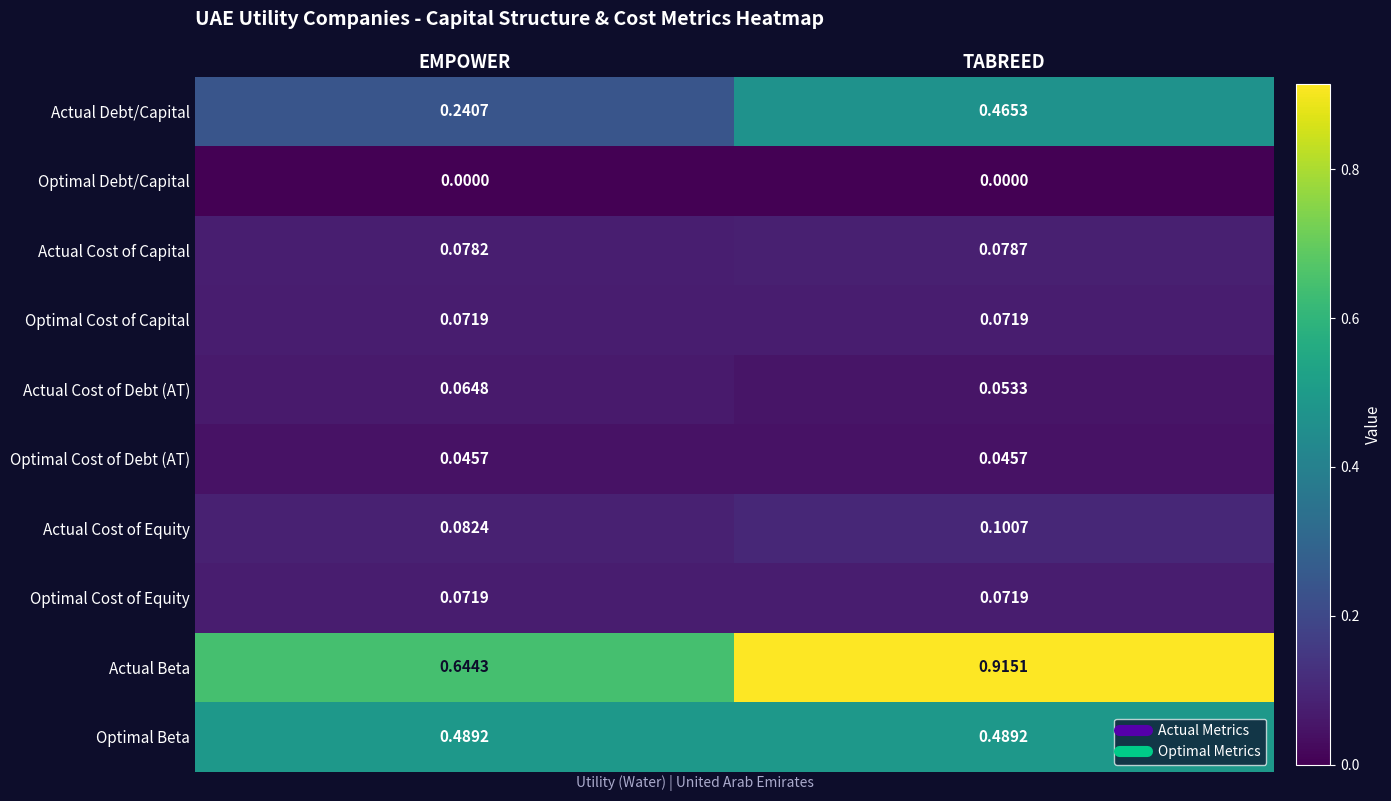

Which series has the widest spread of values?

Actual Beta